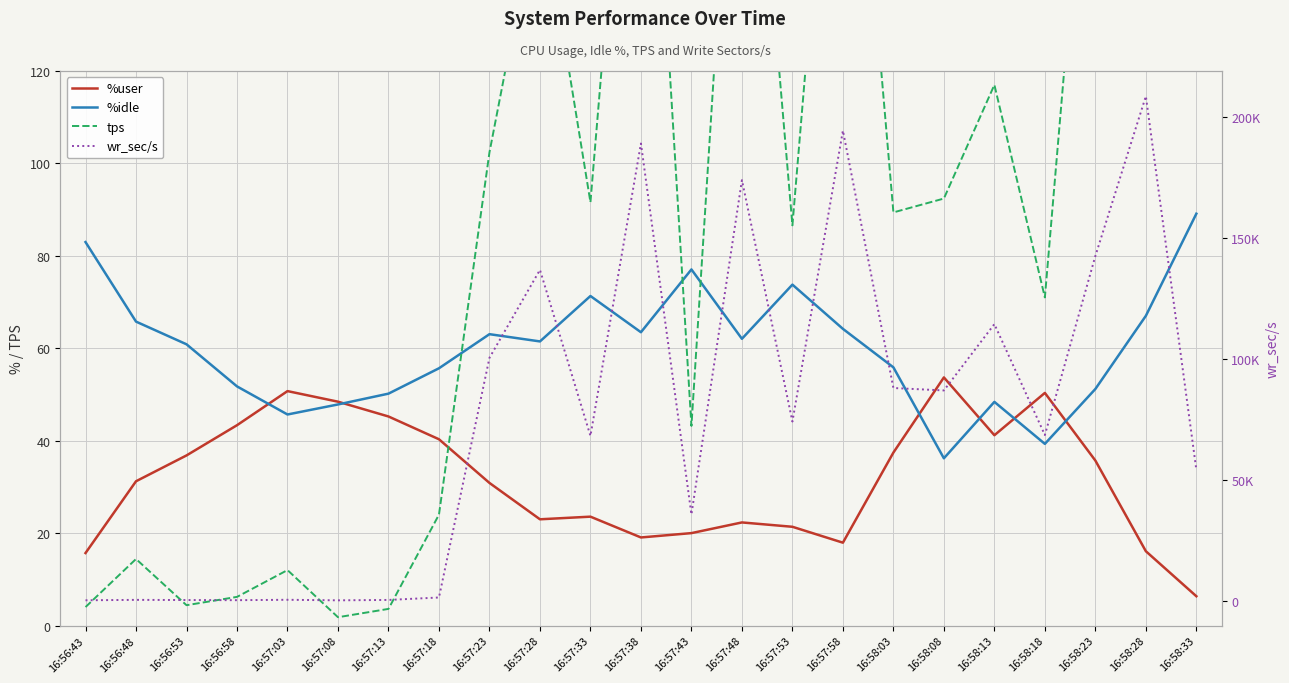

How many interior local valleys does the tps series have?

7